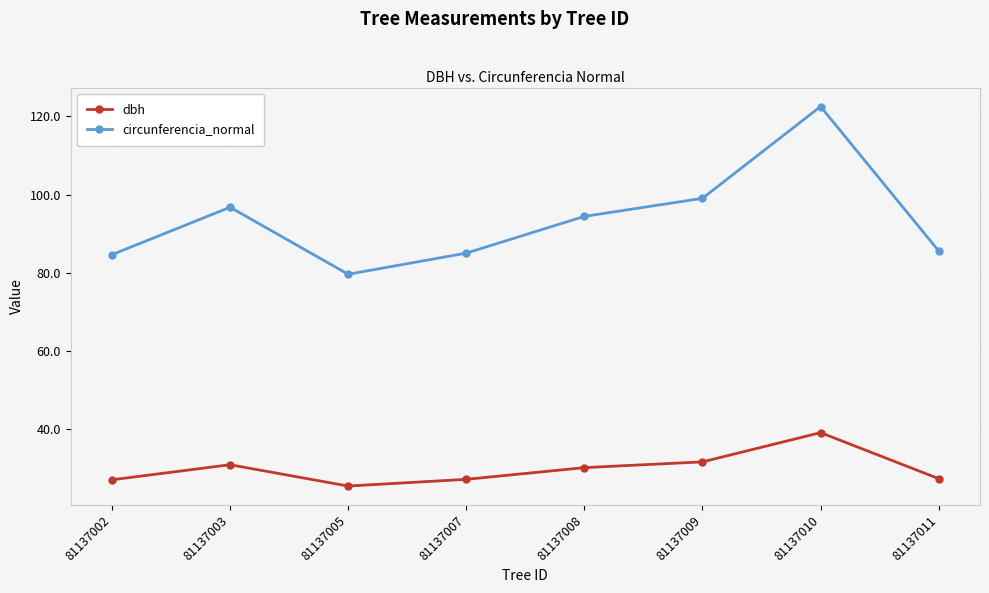

The value of circunferencia_normal at 81137009 is 178.1. True or false?

False